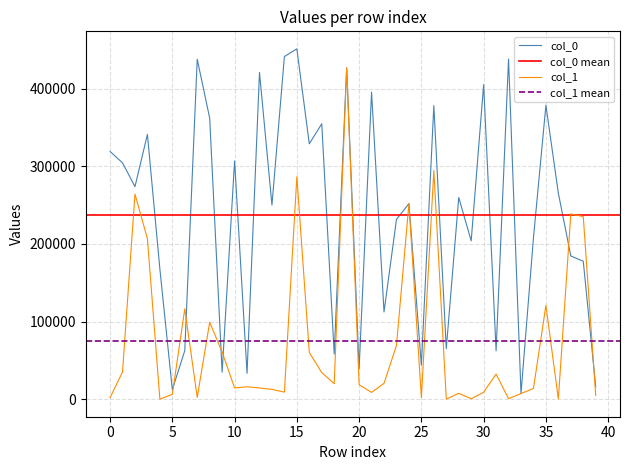

Rank the series at 37 from lowest to highest value.

col_0, col_1